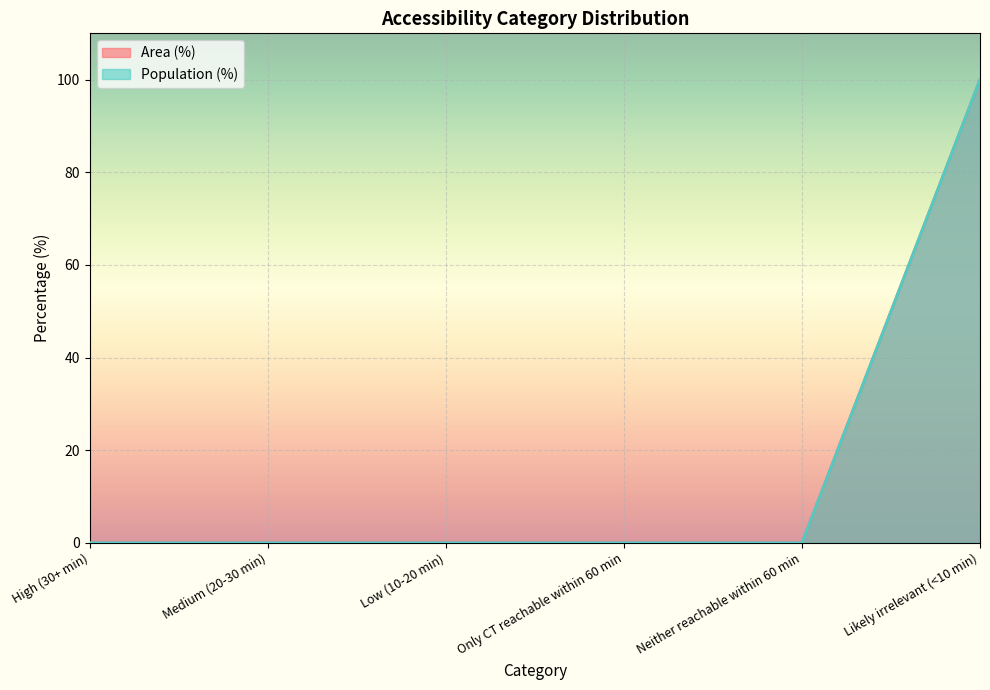

What is the value of the Area (%) point at the 6th from the left?

100